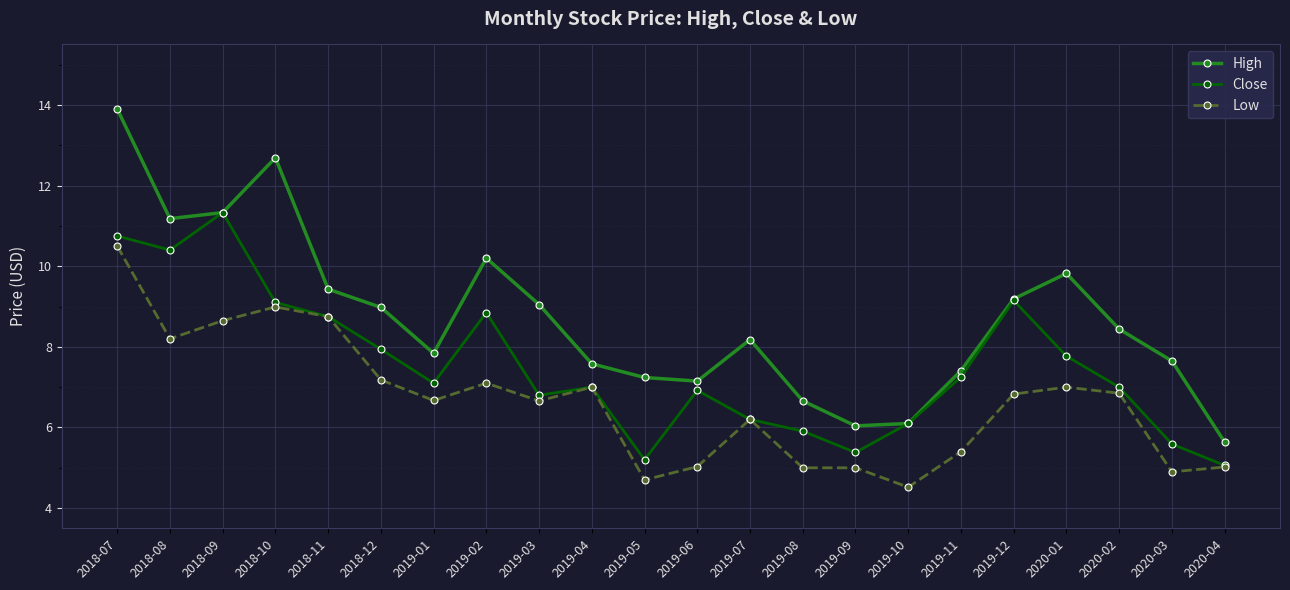

True or false: High has more than 0 points higher than both neighbors.

True